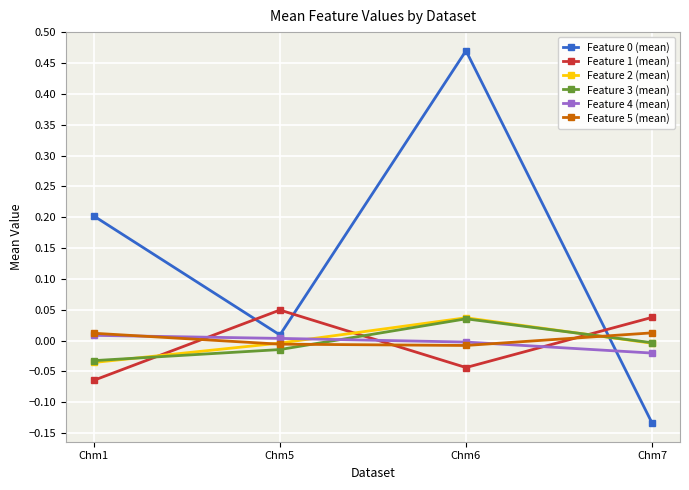

How many negative values does the Feature 3 (mean) series have?

3